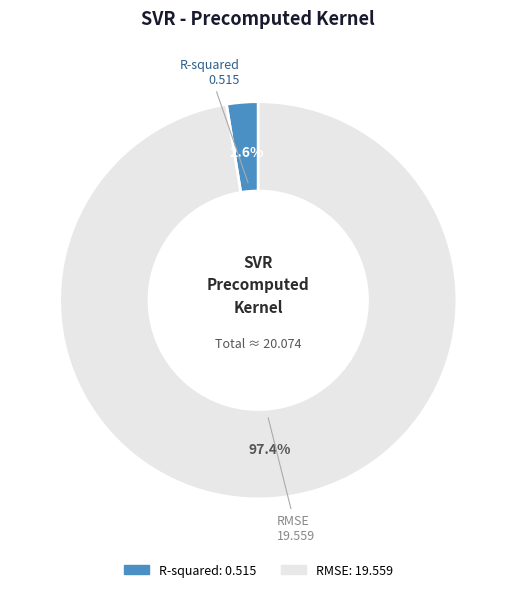

How many segments does this pie chart have?

2